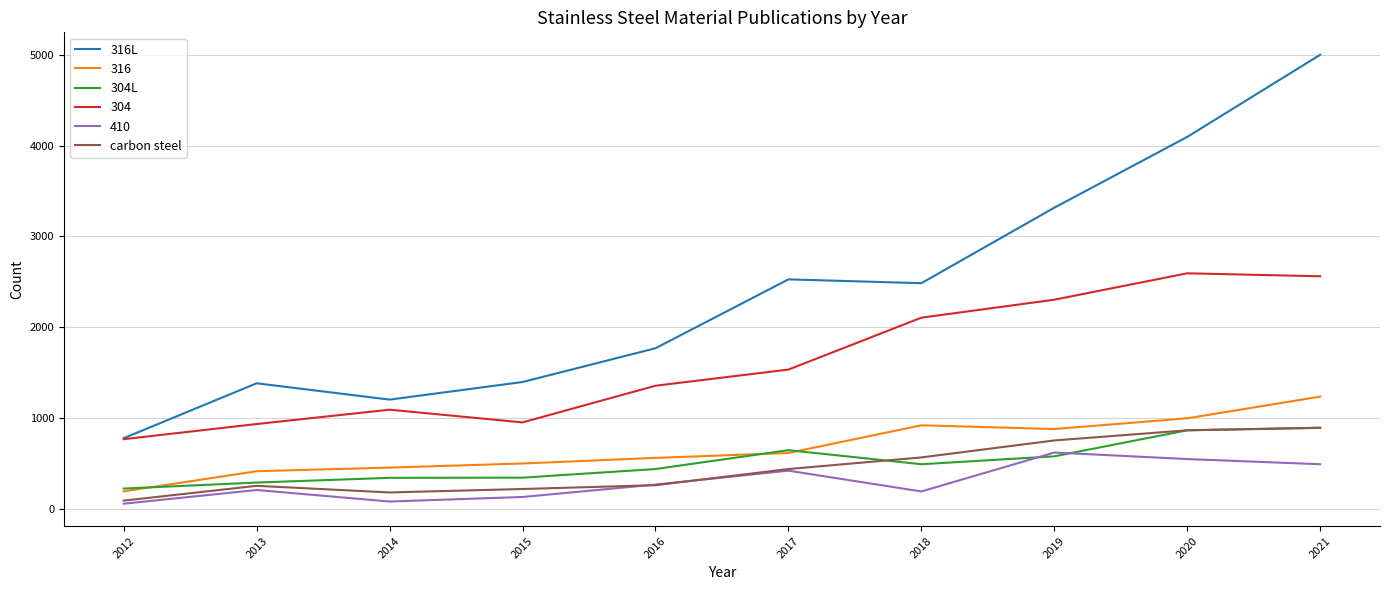

True or false: 316L has a value of 239 at 2012.

False